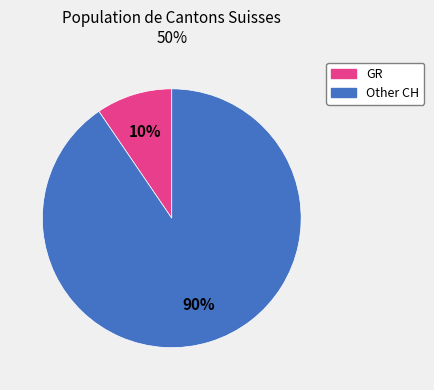

Do Other CH and GR together represent more than half of the pie?

Yes